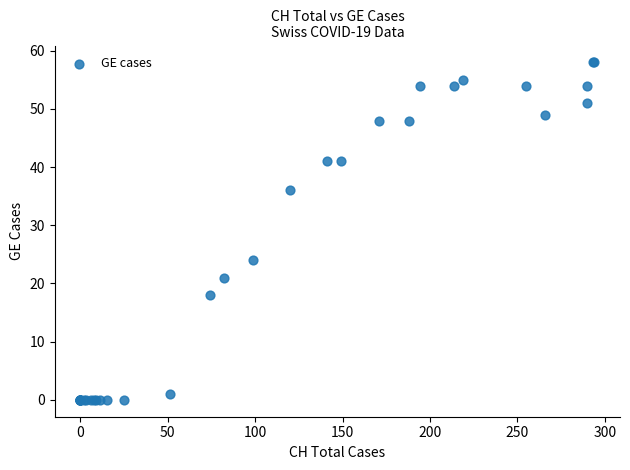

What Y value in the scatter plot is closest to 29?

24